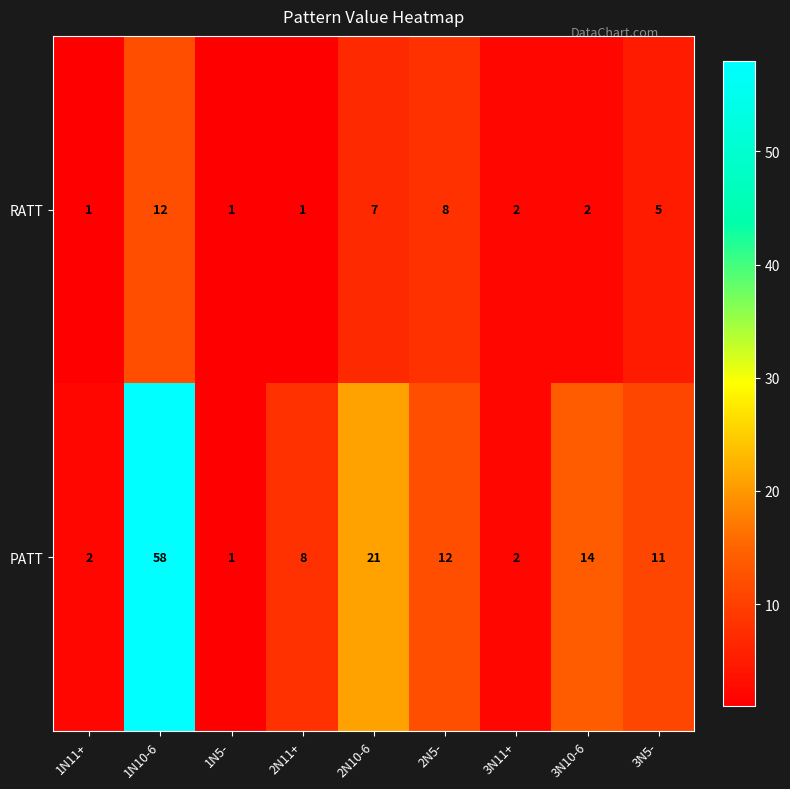

The RATT series shows 2 at 3N10-6. True or false?

True